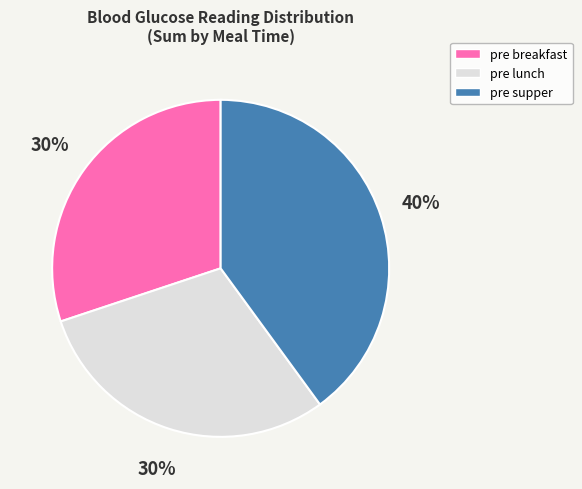

The pre supper slice represents 40% of the pie. True or false?

True